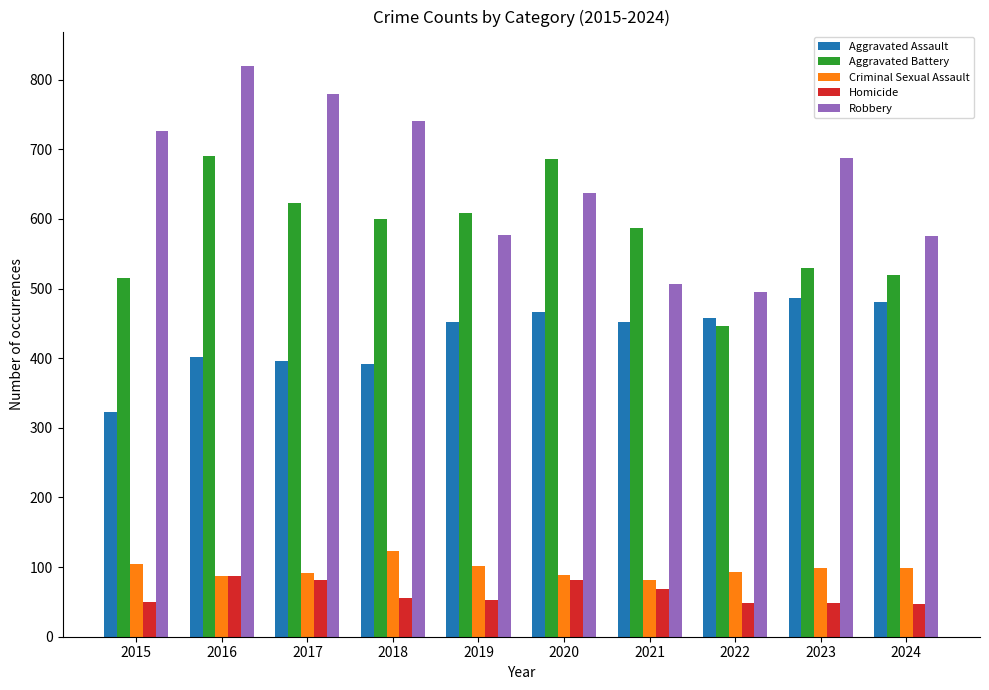

Which series has the largest range (max minus min)?

Robbery